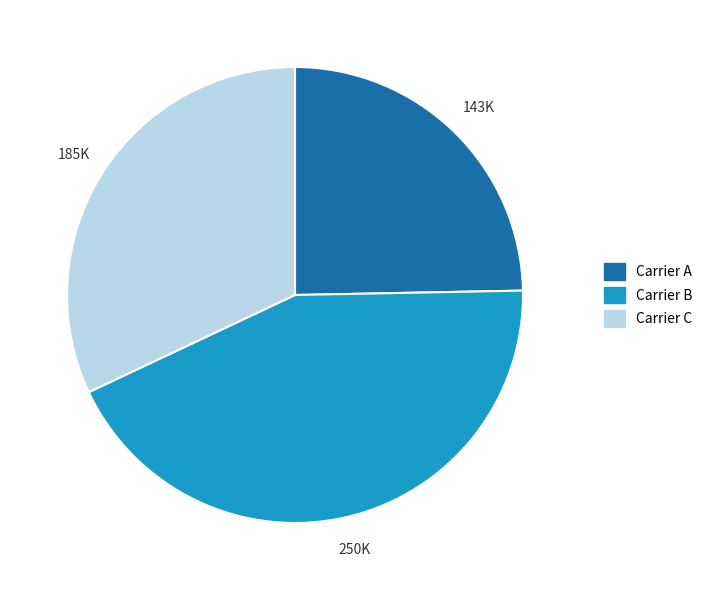

What is the largest slice in the pie chart?

Carrier B